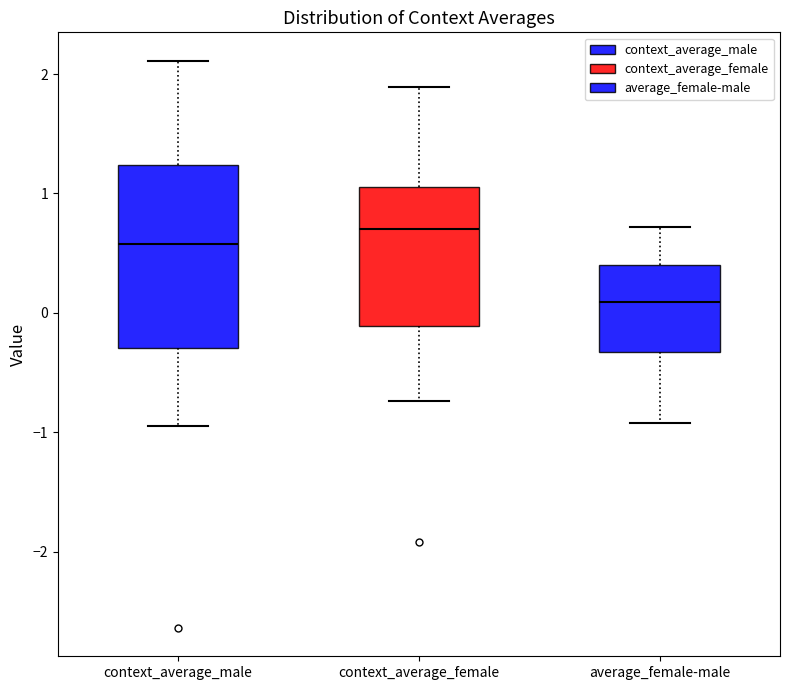

Reading left to right, read every box against the y-axis: the position of its median line, the range the box covers, and the ends of its whiskers. The values are not printed on the chart, so give them approximately, as read against the axis.

context_average_male: median 0.6, box -0.3 to 1.2, whiskers -1.0 to 2.1
context_average_female: median 0.7, box -0.1 to 1.1, whiskers -0.7 to 1.9
average_female-male: median 0.1, box -0.3 to 0.4, whiskers -0.9 to 0.7